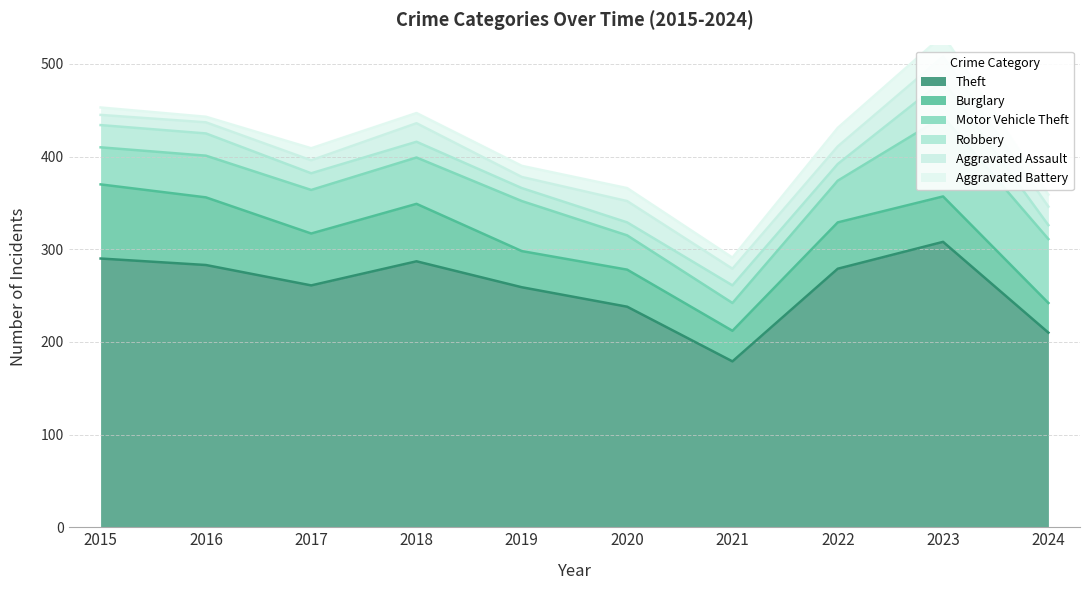

Reading right to left, extract all data points from this chart.

Theft: 210	308	279	179	238	259	287	261	283	290
Burglary: 32	49	50	33	40	39	62	56	73	80
Motor Vehicle Theft: 69	86	45	30	37	54	50	47	45	40
Robbery: 15	39	18	19	14	14	17	18	24	24
Aggravated Assault: 20	26	19	18	23	12	20	14	12	11
Aggravated Battery: 13	23	20	12	14	12	11	13	6	8